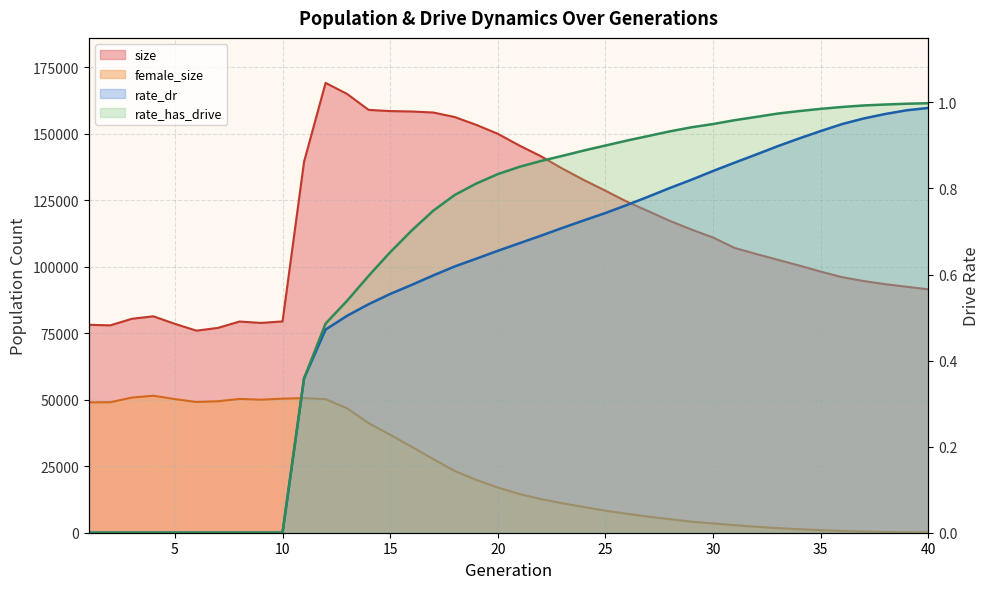

Reading left to right, transcribe all the data shown in this chart.

size: 1=78135.0	2=77929.0	3=80395.0	4=81326.0	5=78492.0	6=75932.0	7=76975.0	8=79361.0	9=78843.0	10=79413.0	11=139430.0	12=169043.0	13=164881.0	14=158892.0	15=158442.0	16=158288.0	17=157910.0	18=156204.0	19=153264.0	20=149912.0	21=145507.0	22=141481.0	23=136836.0	24=132531.0	25=128520.0	26=124378.0	27=120808.0	28=117154.0	29=113916.0	30=110938.0	31=107018.0	32=104746.0	33=102584.0	34=100406.0	35=98115.0	36=96016.0	37=94580.0	38=93396.0	39=92424.0	40=91460.0
female_size: 1=48974.0	2=49045.0	3=50783.0	4=51473.0	5=50215.0	6=49125.0	7=49402.0	8=50276.0	9=49999.0	10=50383.0	11=50582.0	12=50196.0	13=46753.0	14=41177.0	15=36825.0	16=32295.0	17=27686.0	18=23193.0	19=19855.0	20=16996.0	21=14557.0	22=12645.0	23=11085.0	24=9654.0	25=8282.0	26=7107.0	27=6041.0	28=5088.0	29=4149.0	30=3483.0	31=2857.0	32=2251.0	33=1733.0	34=1328.0	35=957.0	36=686.0	37=454.0	38=312.0	39=200.0	40=127.0
rate_dr: 1=0.0	2=0.0	3=0.0	4=0.0	5=0.0	6=0.0	7=0.0	8=0.0	9=0.0	10=0.0	11=0.4	12=0.5	13=0.5	14=0.5	15=0.6	16=0.6	17=0.6	18=0.6	19=0.6	20=0.7	21=0.7	22=0.7	23=0.7	24=0.7	25=0.7	26=0.8	27=0.8	28=0.8	29=0.8	30=0.8	31=0.9	32=0.9	33=0.9	34=0.9	35=0.9	36=0.9	37=1.0	38=1.0	39=1.0	40=1.0
rate_has_drive: 1=0.0	2=0.0	3=0.0	4=0.0	5=0.0	6=0.0	7=0.0	8=0.0	9=0.0	10=0.0	11=0.4	12=0.5	13=0.5	14=0.6	15=0.7	16=0.7	17=0.7	18=0.8	19=0.8	20=0.8	21=0.9	22=0.9	23=0.9	24=0.9	25=0.9	26=0.9	27=0.9	28=0.9	29=0.9	30=0.9	31=1.0	32=1.0	33=1.0	34=1.0	35=1.0	36=1.0	37=1.0	38=1.0	39=1.0	40=1.0